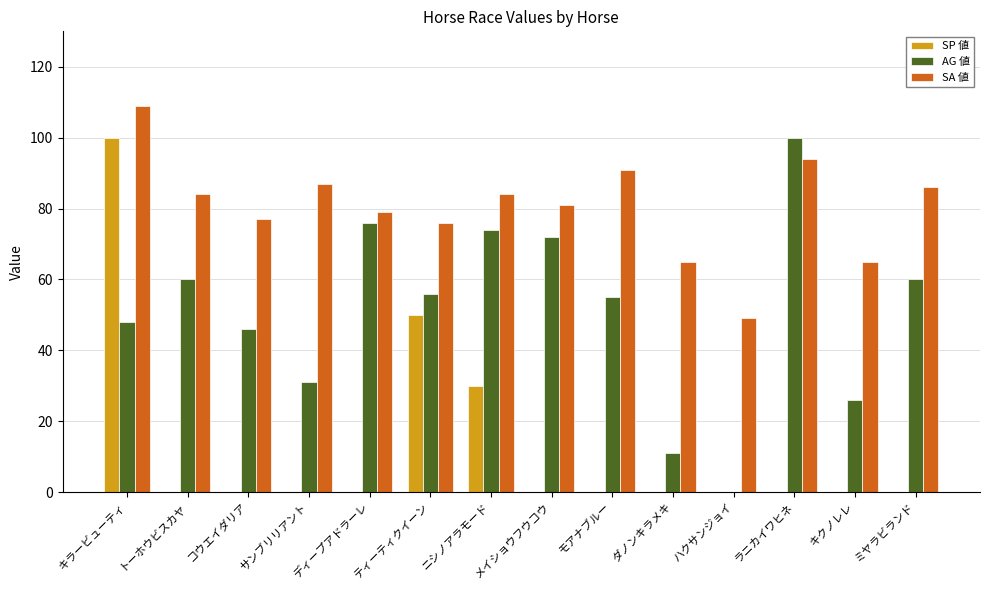

What is the sum of the SA 値 values at ハクサンジョイ and メイショウフウコウ?

130